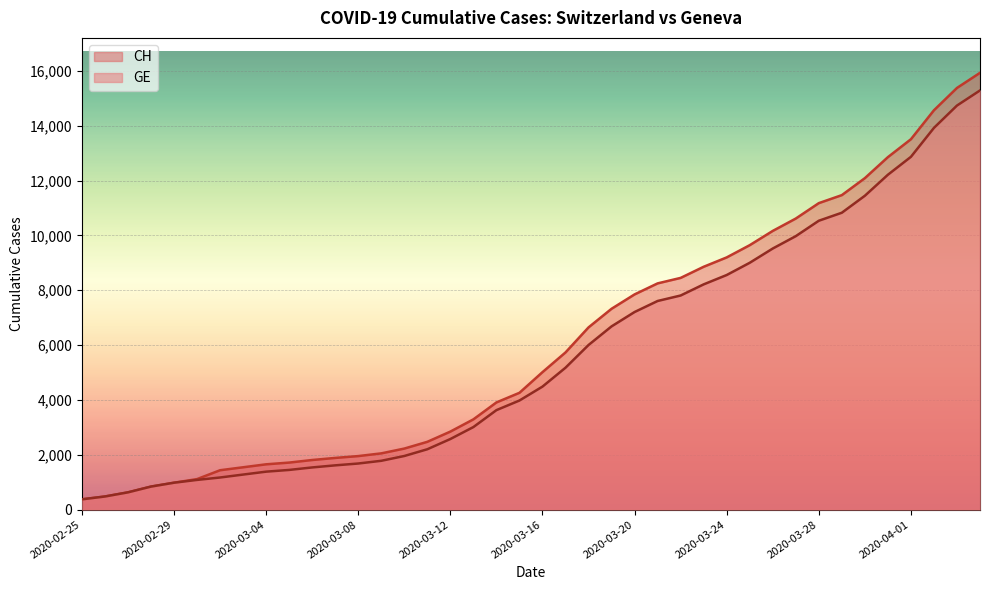

Reading left to right, transcribe all the data shown in this chart.

CH: 2020-02-25=375	2020-02-26=479	2020-02-27=630	2020-02-28=840	2020-02-29=981	2020-03-01=1113	2020-03-02=1436	2020-03-03=1544	2020-03-04=1652	2020-03-05=1715	2020-03-06=1809	2020-03-07=1885	2020-03-08=1952	2020-03-09=2051	2020-03-10=2226	2020-03-11=2472	2020-03-12=2845	2020-03-13=3291	2020-03-14=3908	2020-03-15=4259	2020-03-16=5012	2020-03-17=5731	2020-03-18=6644	2020-03-19=7323	2020-03-20=7847	2020-03-21=8249	2020-03-22=8449	2020-03-23=8855	2020-03-24=9196	2020-03-25=9642	2020-03-26=10162	2020-03-27=10613	2020-03-28=11175	2020-03-29=11467	2020-03-30=12086	2020-03-31=12852	2020-04-01=13505	2020-04-02=14561	2020-04-03=15375	2020-04-04=15926
GE: 2020-02-25=375	2020-02-26=479	2020-02-27=630	2020-02-28=840	2020-02-29=981	2020-03-01=1083	2020-03-02=1171	2020-03-03=1278	2020-03-04=1384	2020-03-05=1447	2020-03-06=1538	2020-03-07=1614	2020-03-08=1681	2020-03-09=1780	2020-03-10=1955	2020-03-11=2201	2020-03-12=2574	2020-03-13=3010	2020-03-14=3627	2020-03-15=3978	2020-03-16=4485	2020-03-17=5174	2020-03-18=6002	2020-03-19=6681	2020-03-20=7205	2020-03-21=7607	2020-03-22=7807	2020-03-23=8213	2020-03-24=8554	2020-03-25=9000	2020-03-26=9520	2020-03-27=9971	2020-03-28=10533	2020-03-29=10825	2020-03-30=11444	2020-03-31=12210	2020-04-01=12863	2020-04-02=13919	2020-04-03=14733	2020-04-04=15284